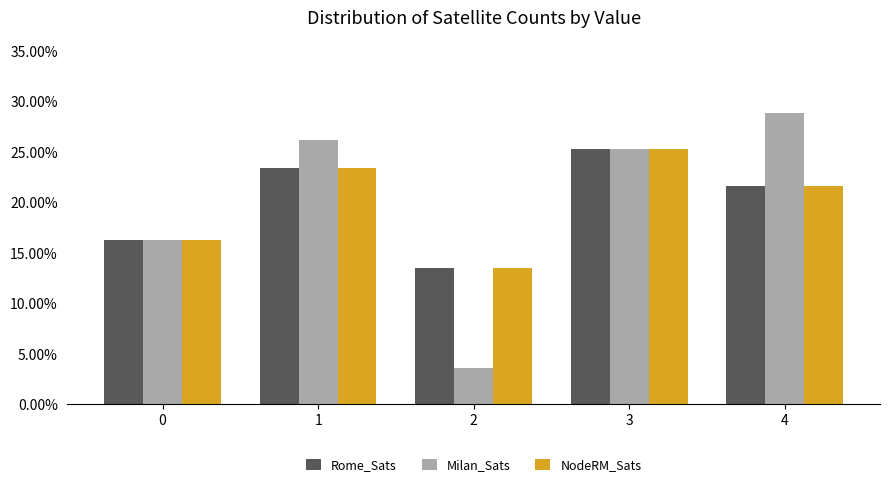

Which series has the largest range (max minus min)?

Milan_Sats